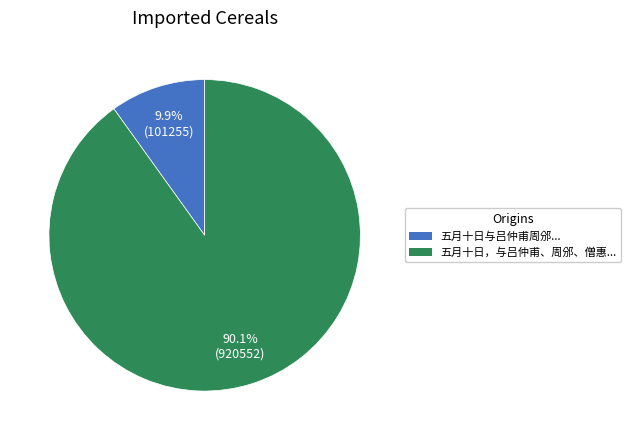

Does any single category account for the majority?

Yes